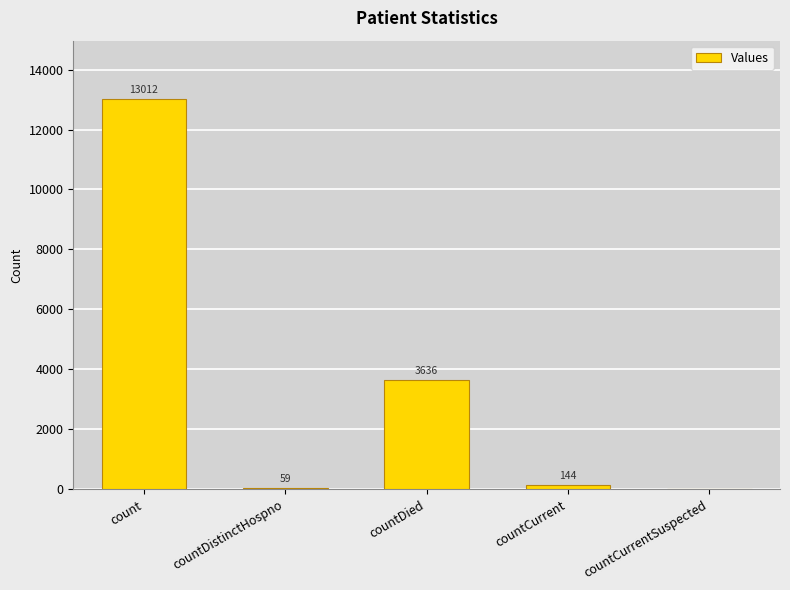

Reading right to left, what are all the values shown in this chart?

countCurrentSuspected=0	countCurrent=144	countDied=3636	countDistinctHospno=59	count=13012